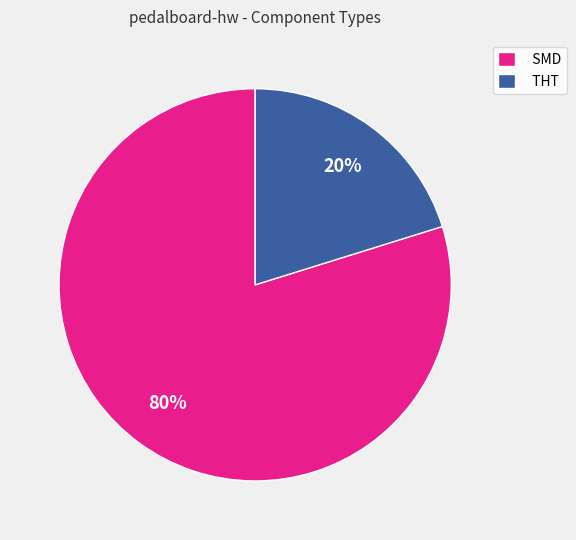

To the nearest percent, what is the average slice percentage?

50%